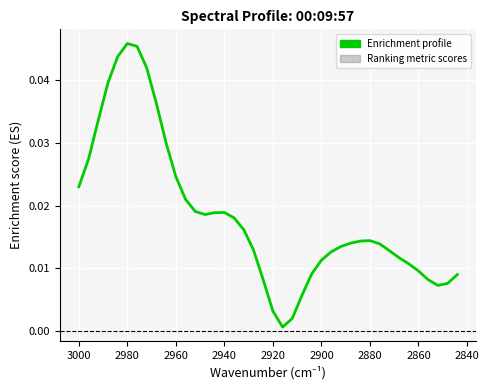

How many interior local valleys (lower than both neighbors) does the data have?

3